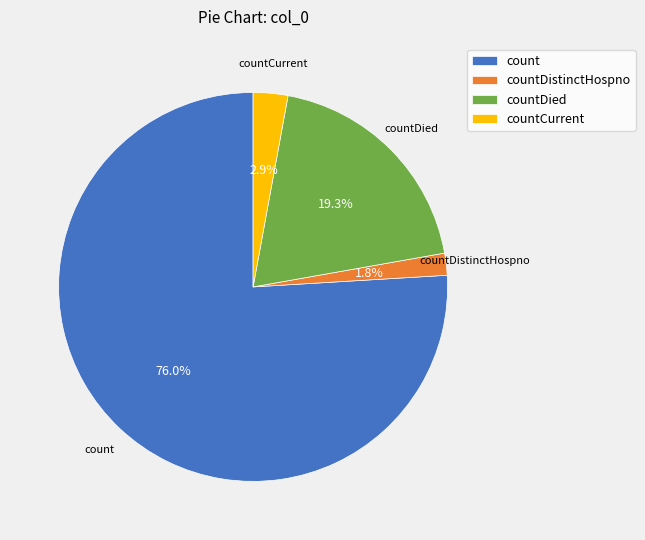

Is the sum of countDistinctHospno and count greater than half?

Yes